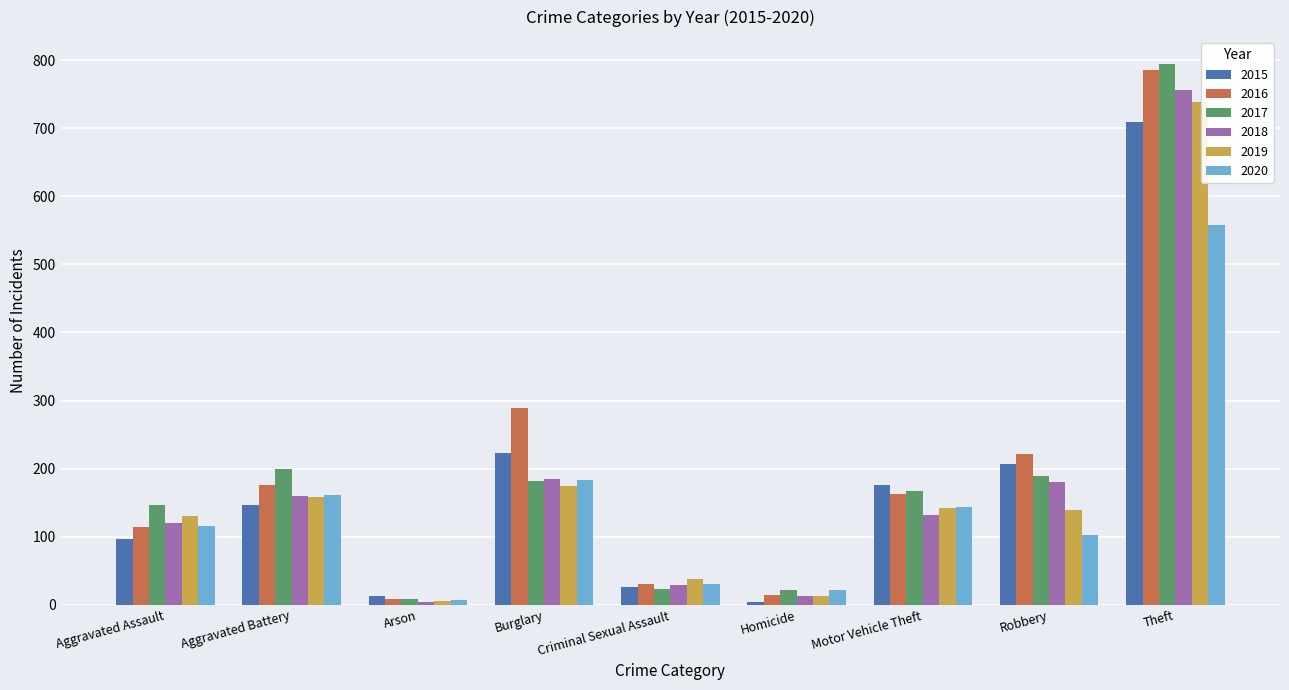

What is the sum of all 2019 values?

1539